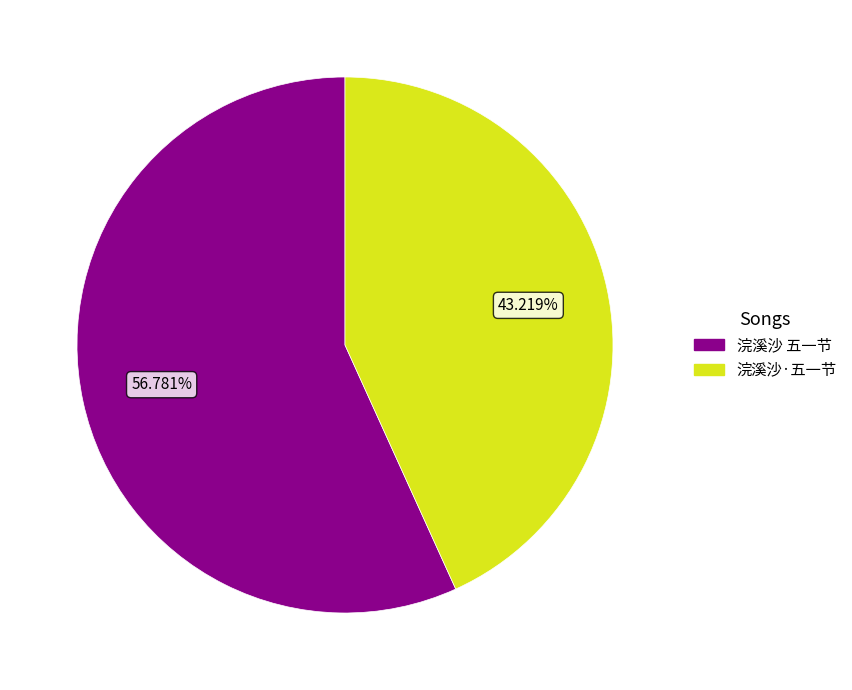

Which has a higher value, 浣溪沙·五一节 or 浣溪沙 五一节?

浣溪沙 五一节